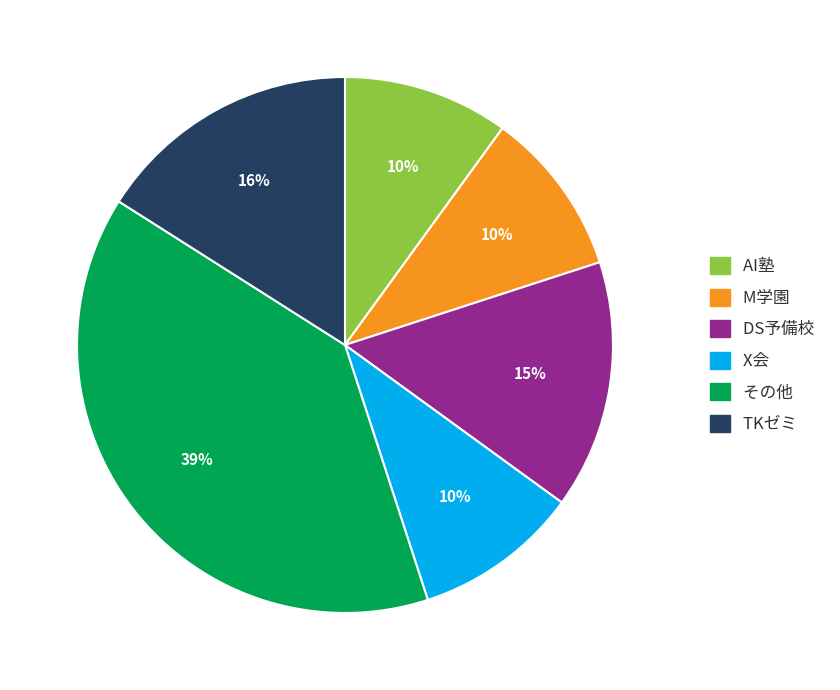

Do M学園 and その他 together represent more than half of the pie?

No